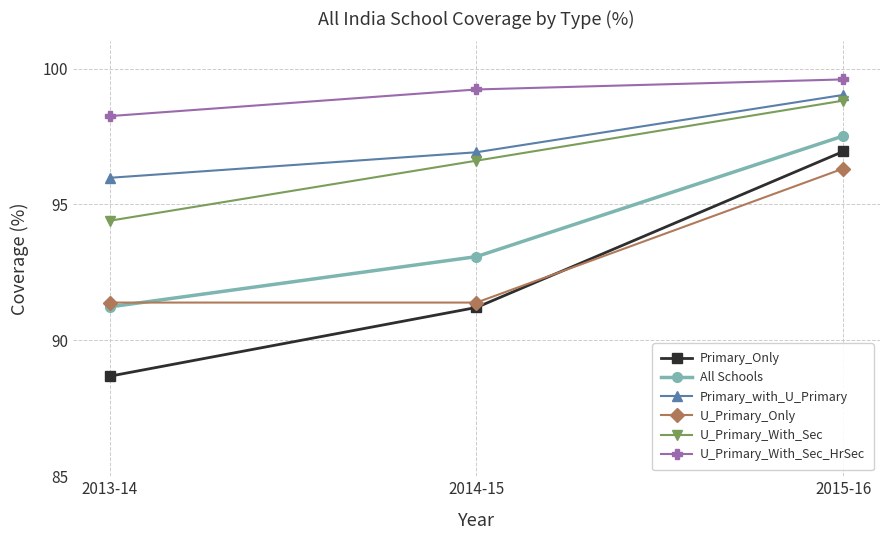

Is it true that U_Primary_With_Sec equals 60.8 at 2015-16?

False